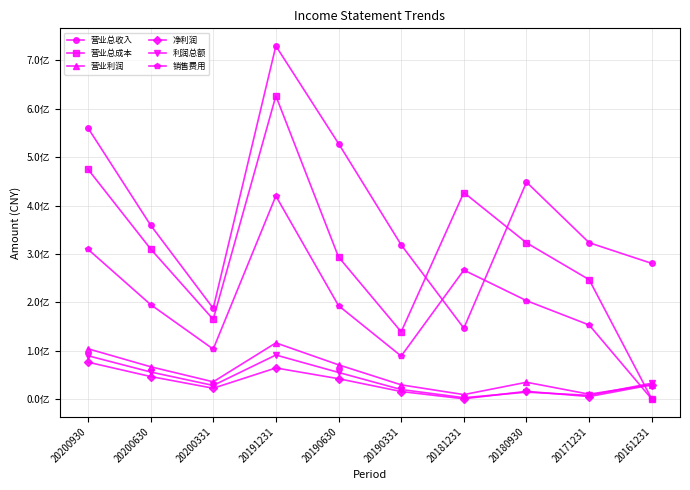

Where is the first local maximum for 营业总成本?

20191231